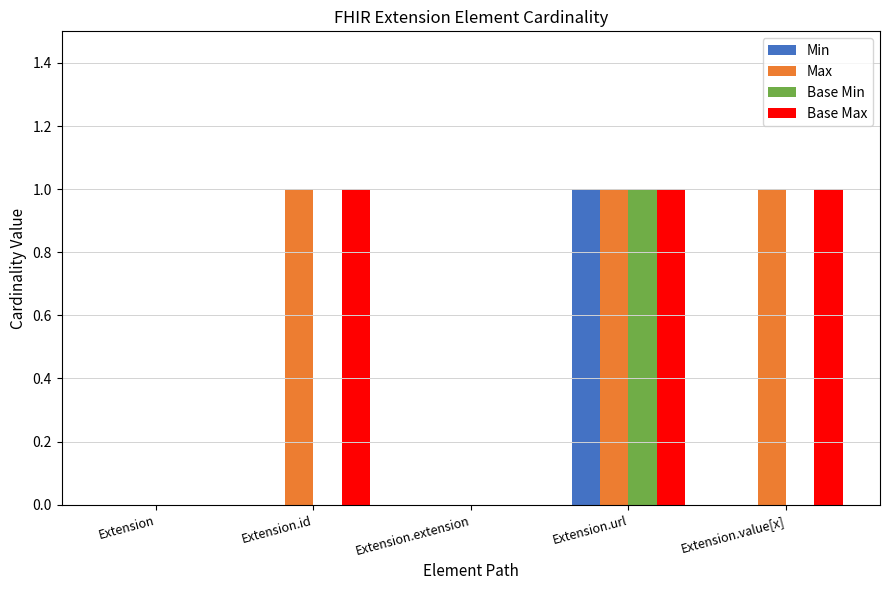

True or false: Min has a value of 0 at Extension.extension.

True